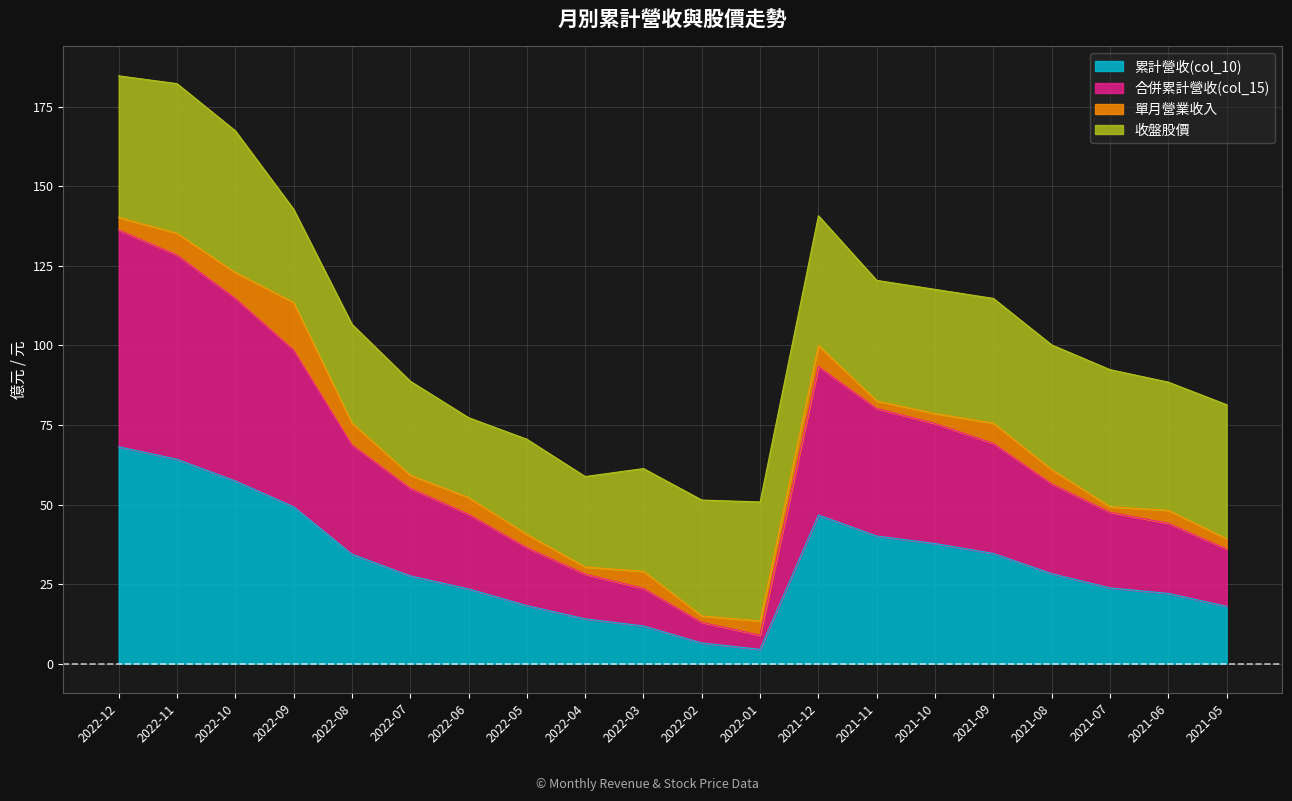

True or false: 累計營收(col_10) and 合併累計營收(col_15) cross at least once.

False